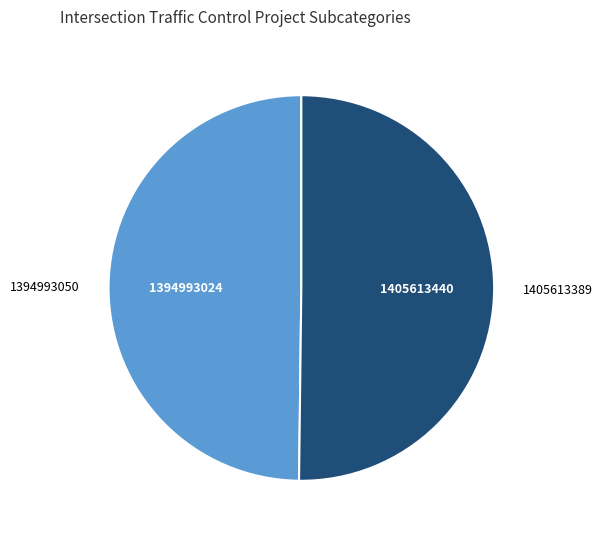

Approximately how many times larger is the value at 1394993050 compared to 1405613389?

1.0